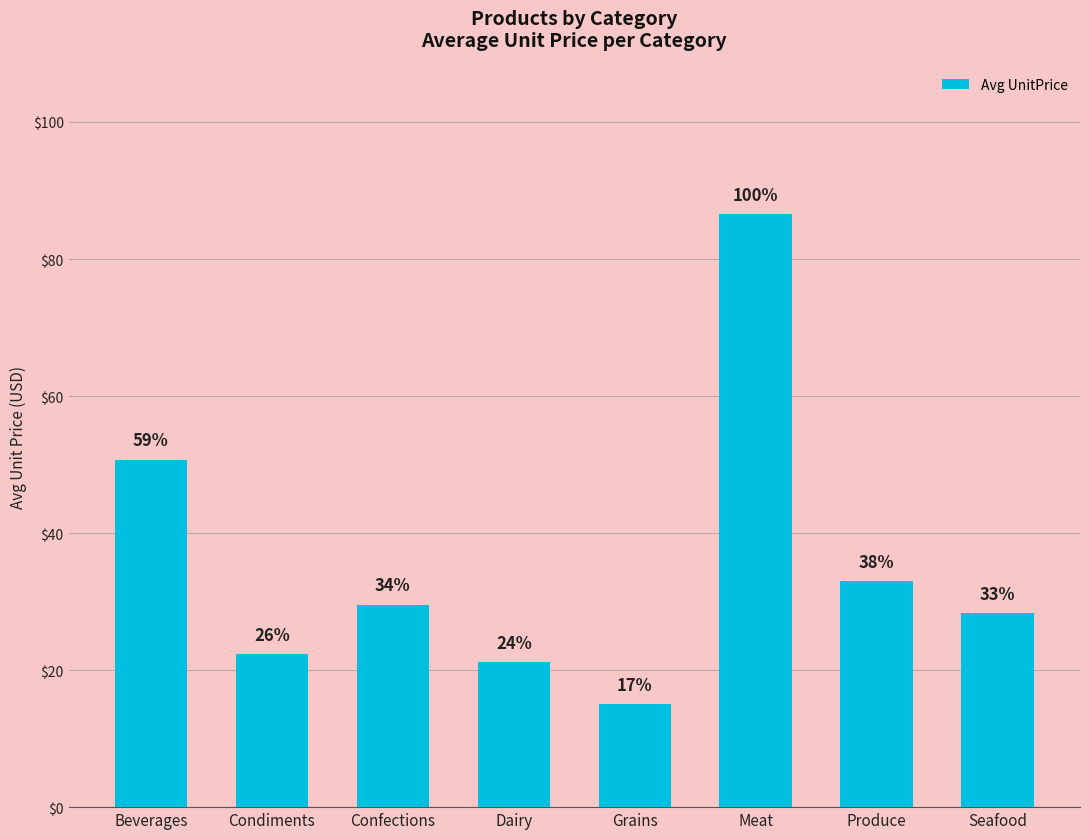

Are the bars horizontal?

No